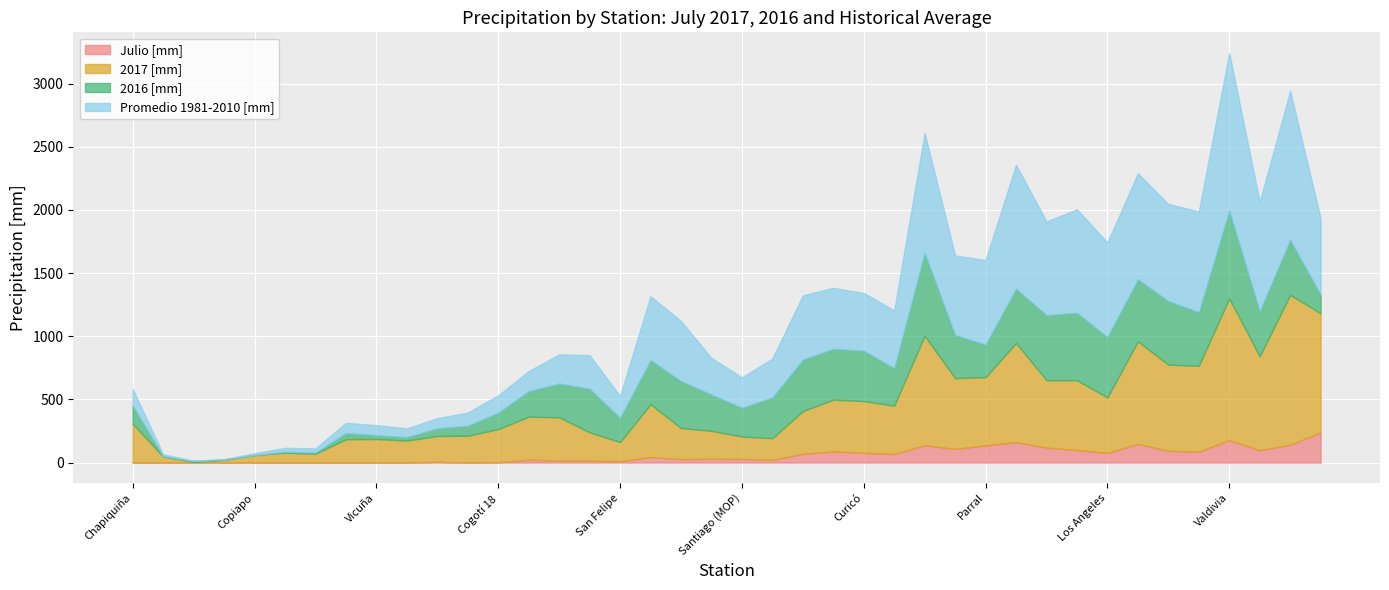

How many data points in Julio [mm] are less than 29?

20